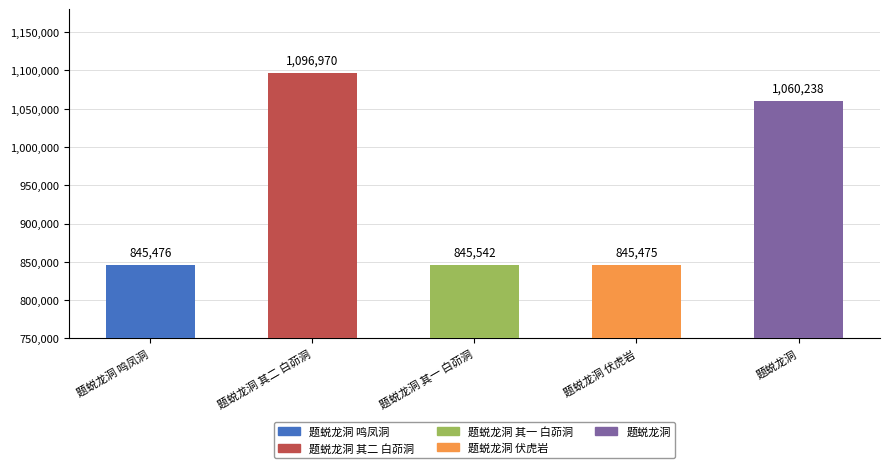

What is the difference between the values at 题蜕龙洞 and 题蜕龙洞 其一 白茆洞?

214696